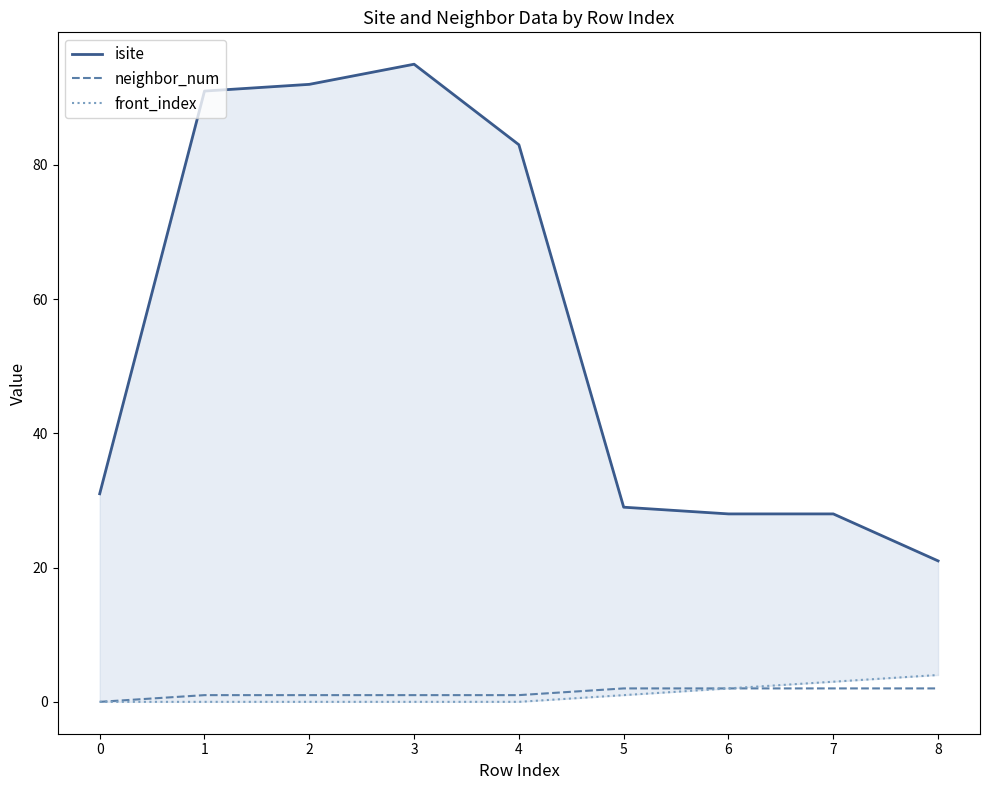

What value does the isite series have at 7, to the nearest 10?

30